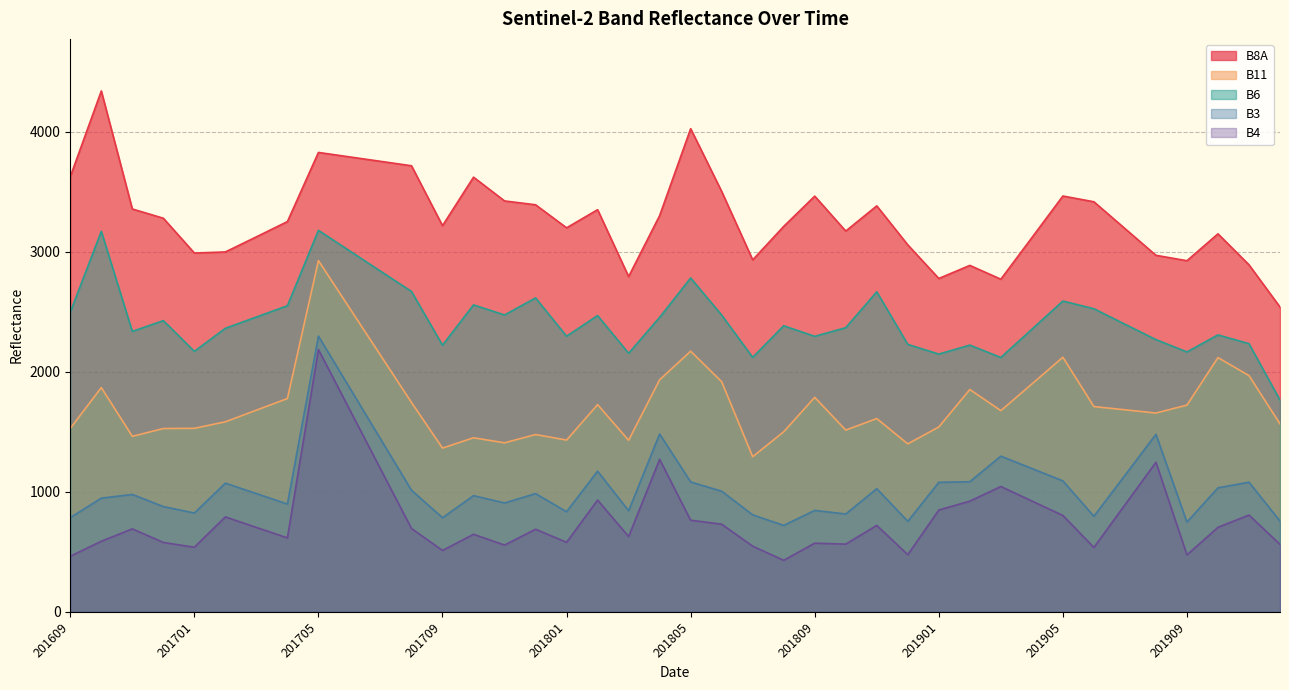

What is the approximate value of B3 at 201711, to the nearest 50?

900